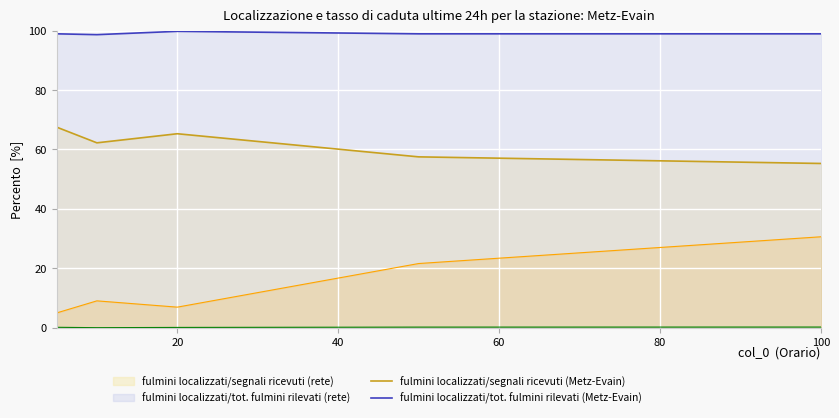

Between 20 and 100, which is larger?

20